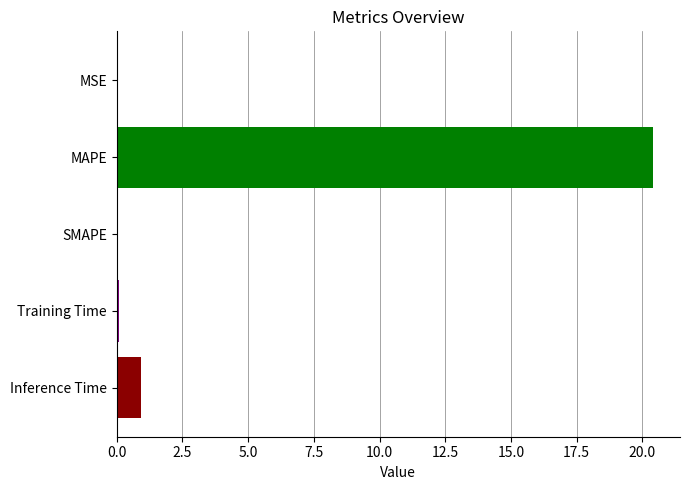

What is the maximum value shown in the chart?

20.4